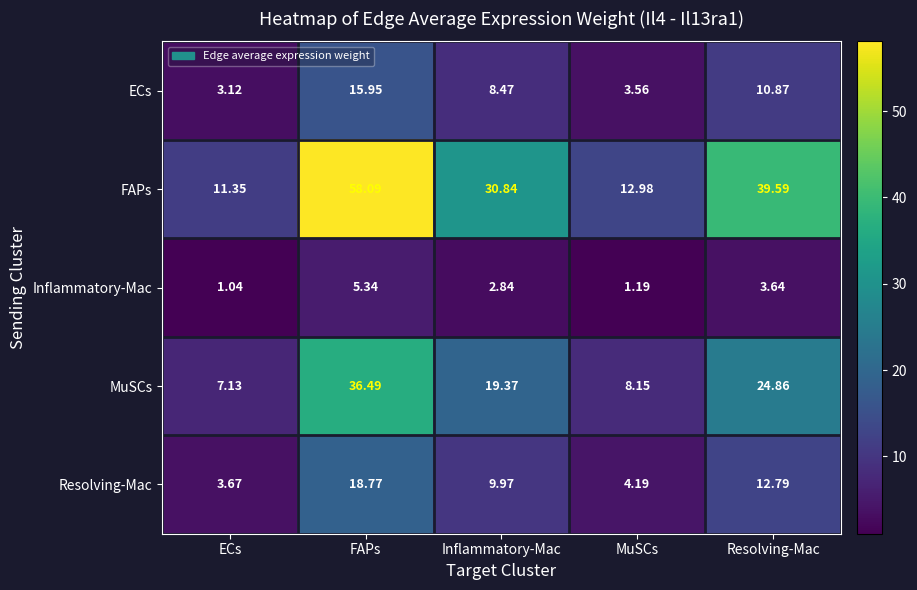

How many categories are shown in the chart?

5